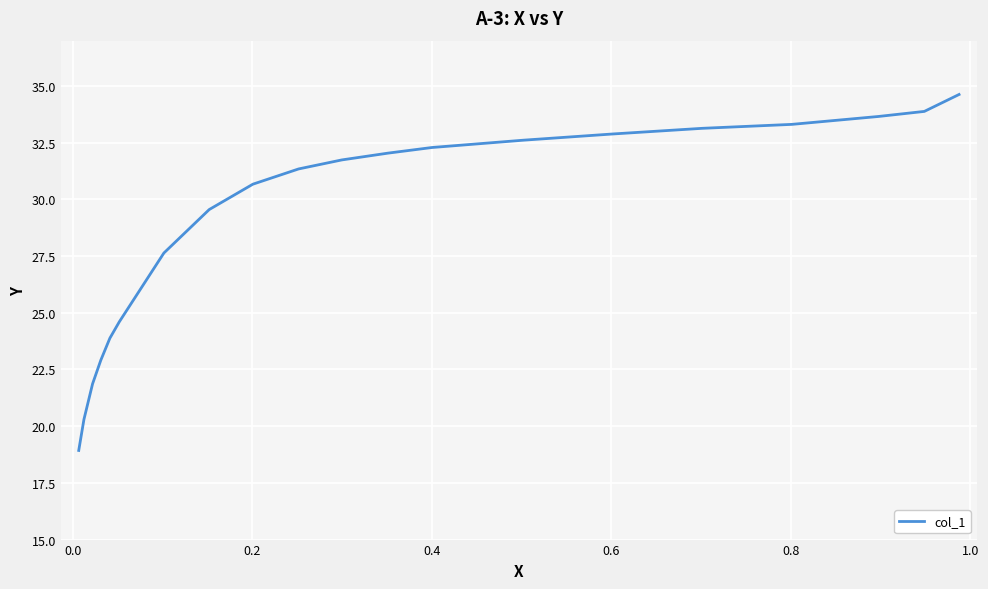

What is the difference between the maximum and minimum values?

15.7